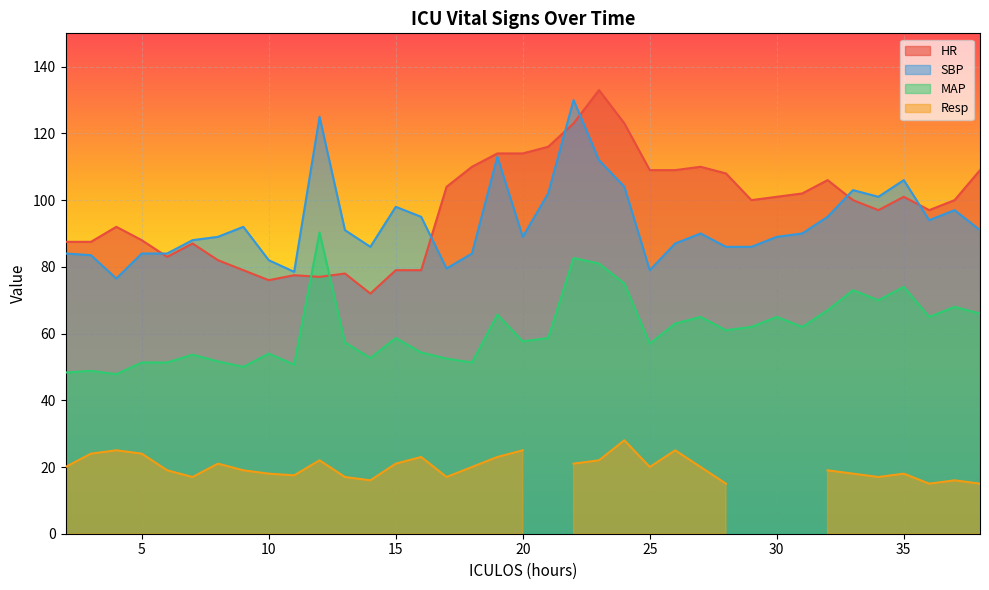

At which label does MAP first exceed 58?

12